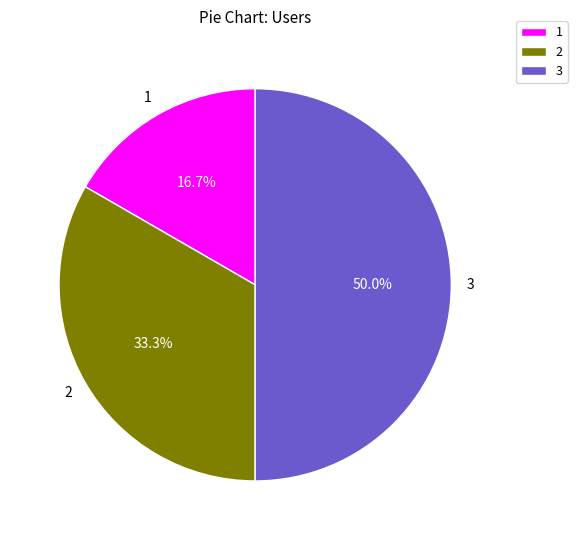

What is the total percentage of 3 and 1?

66.7%